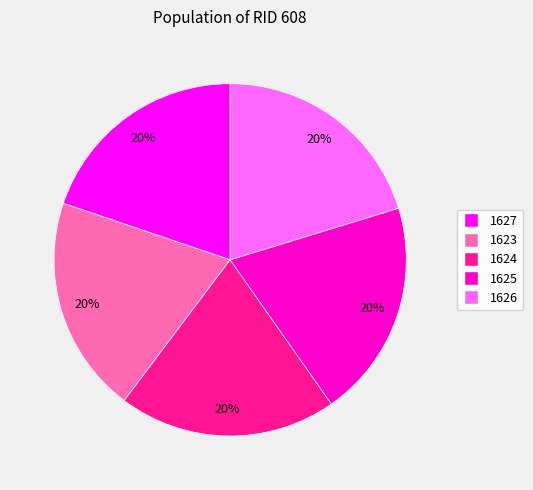

What percentage is the 1625 slice, to the nearest percent?

20%